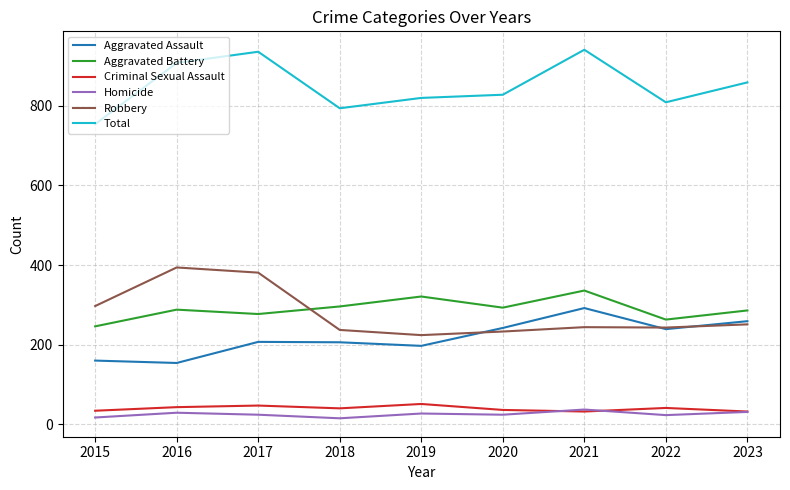

Where is the first local maximum for Total?

2017